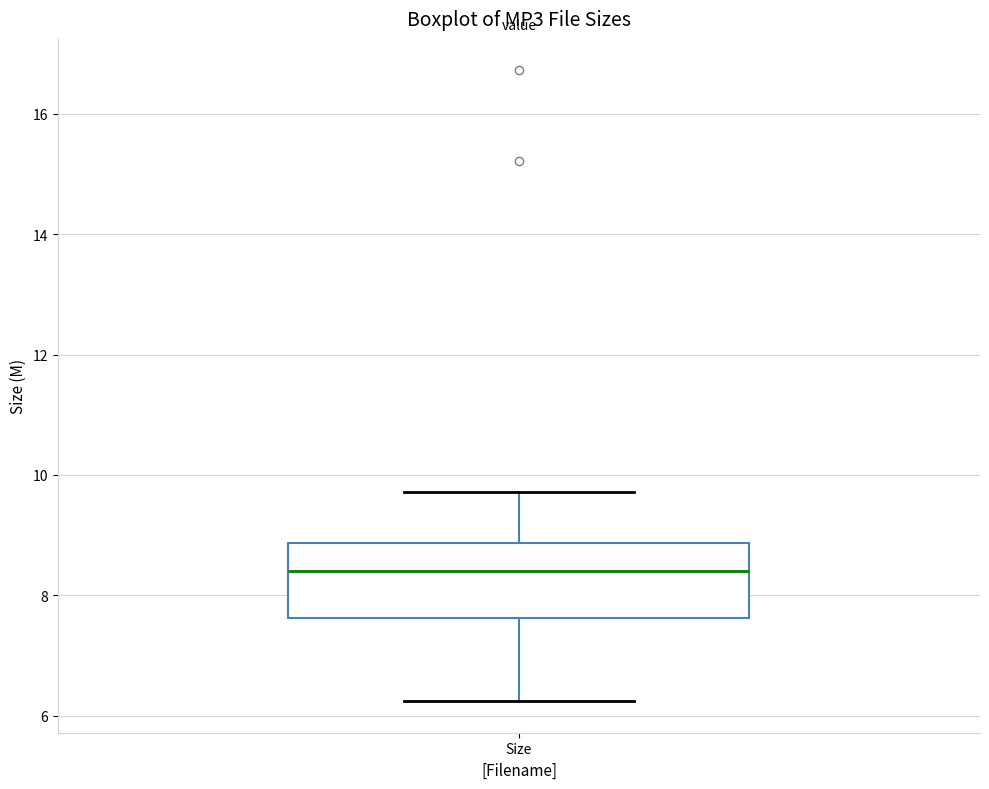

Read this box plot against the y-axis: the position of the median line, the range covered by the box, and the ends of both whiskers. The values are not printed on the chart, so give them approximately, as read against the axis.

median 8.4, box 7.6 to 8.8, whiskers 6.2 to 9.8